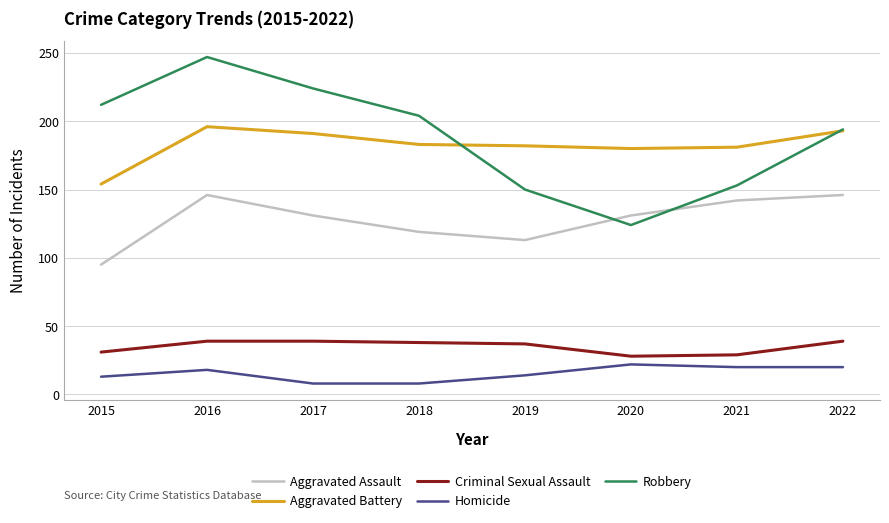

In Homicide, how many points are higher than both neighbors (excluding endpoints)?

2